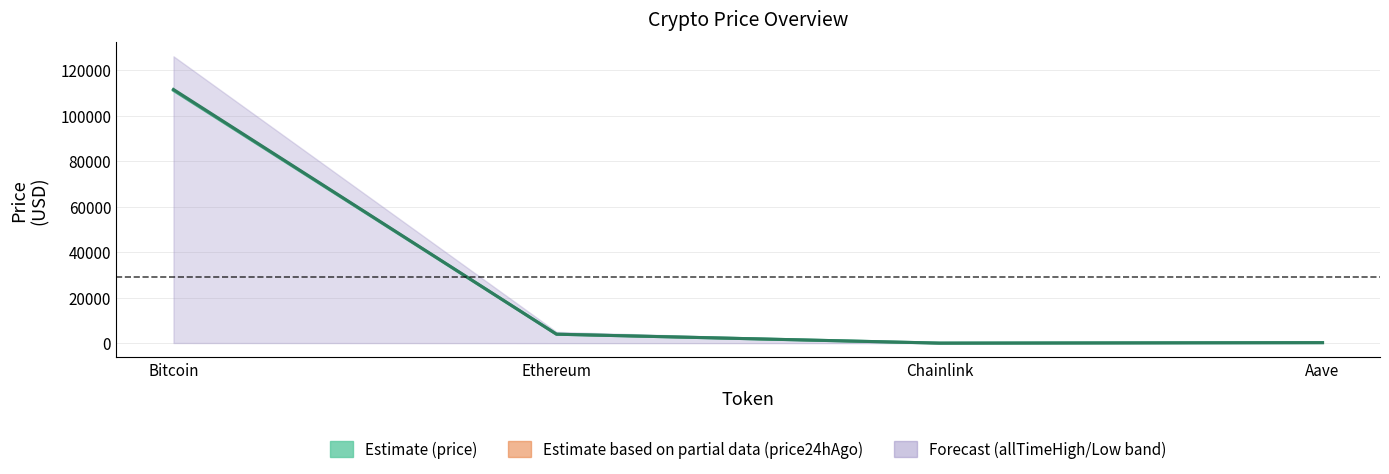

How many times do price and price24hAgo cross each other?

1